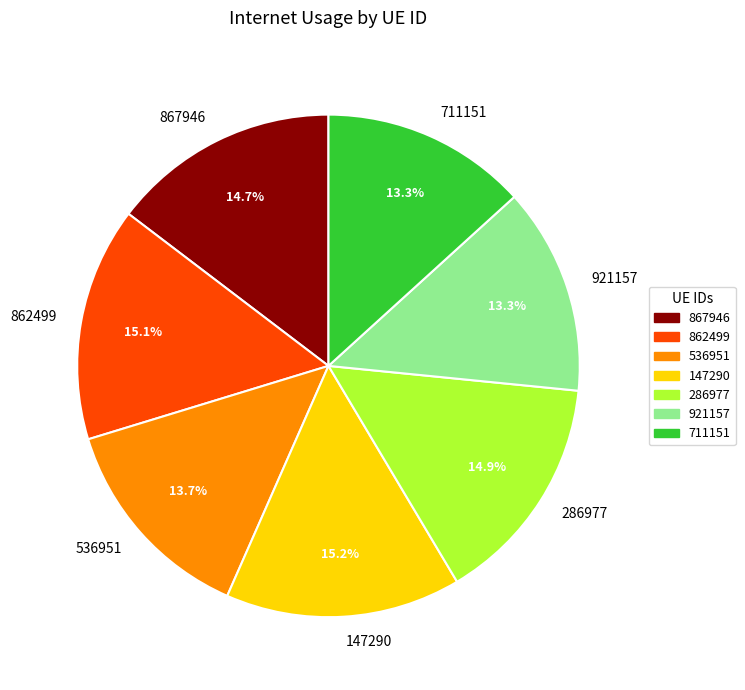

Is it true that 147290 is 28% of the pie?

False